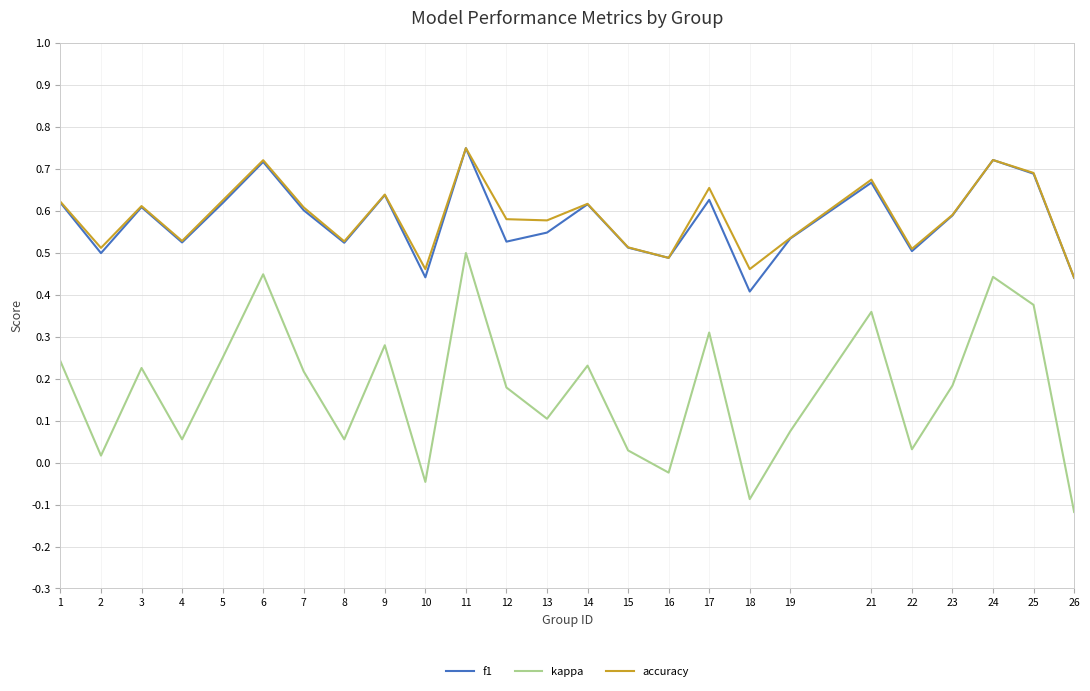

True or false: kappa and accuracy intersect in this chart.

False